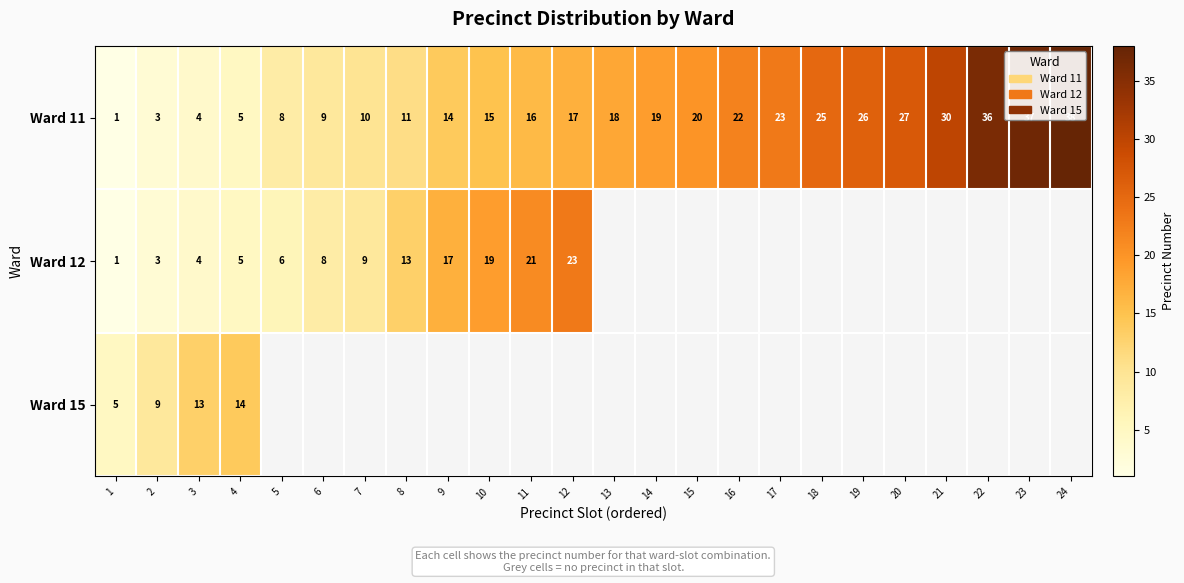

At how many categories does at least one series exceed 25?

6